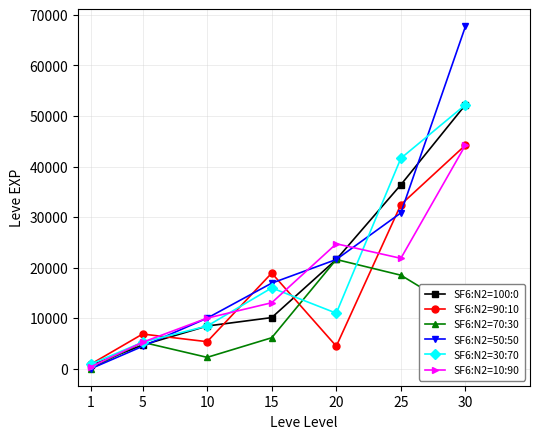

At which label does SF6:N2=10:90 reach its peak?

30